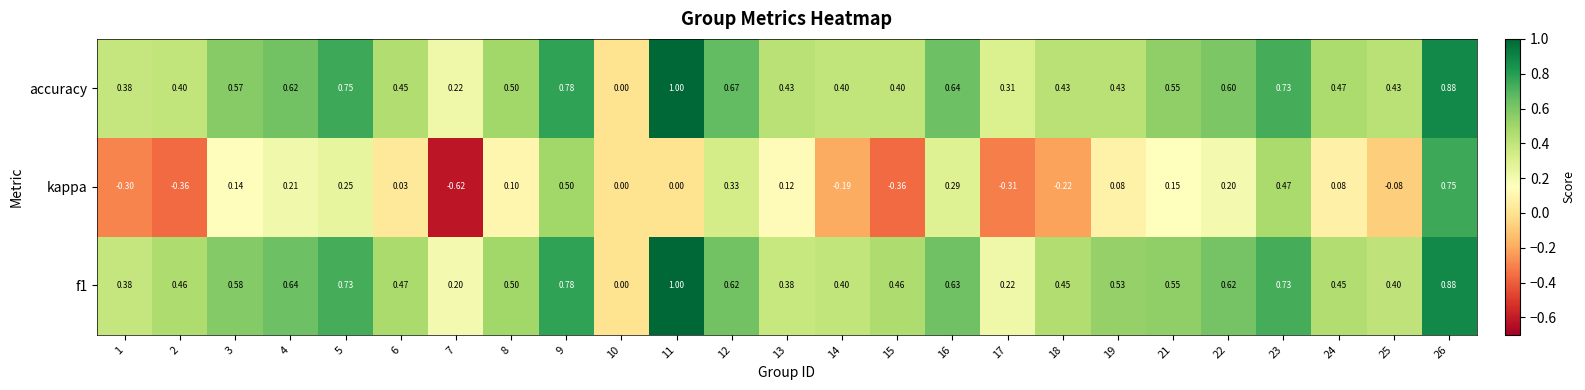

Which series has the widest spread of values?

kappa